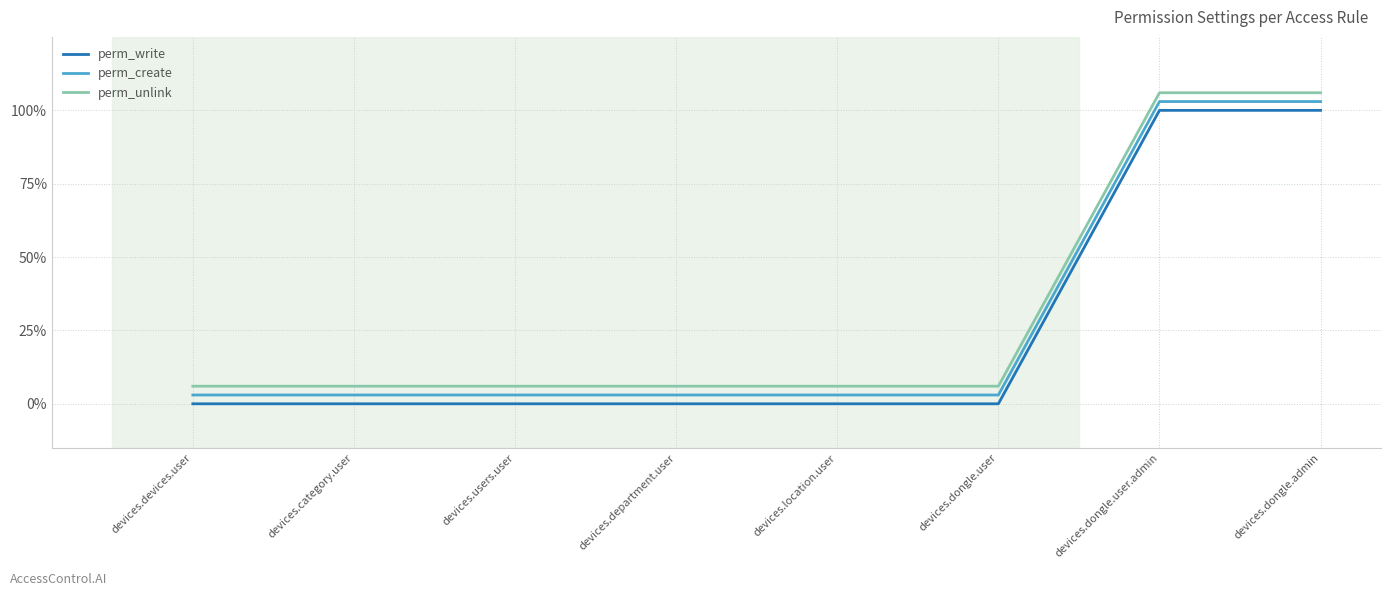

What is the difference between the highest and lowest values at devices.dongle.user.admin?

0.1